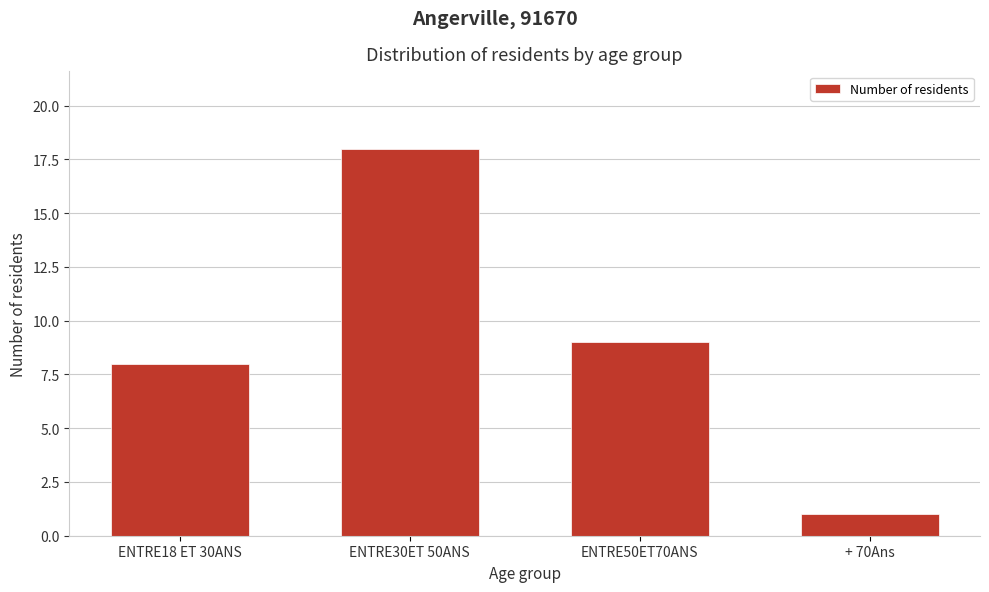

Reading left to right, list all the values displayed in this chart.

ENTRE18 ET 30ANS=8	ENTRE30ET 50ANS=18	ENTRE50ET70ANS=9	+ 70Ans=1